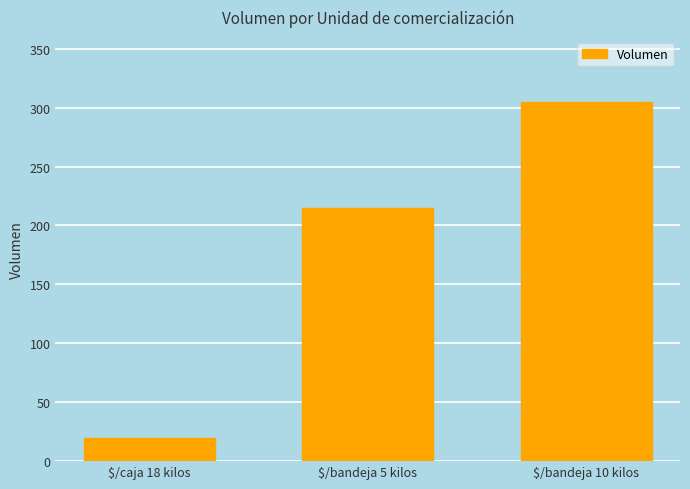

List the labels in order of value, smallest first.

$/caja 18 kilos, $/bandeja 5 kilos, $/bandeja 10 kilos